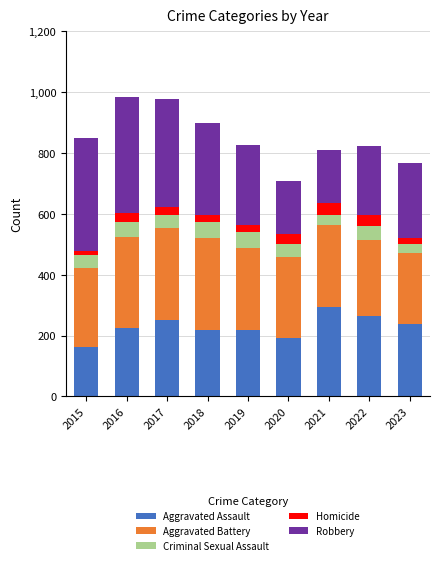

Is it true that Aggravated Assault equals 164 at 2015?

True